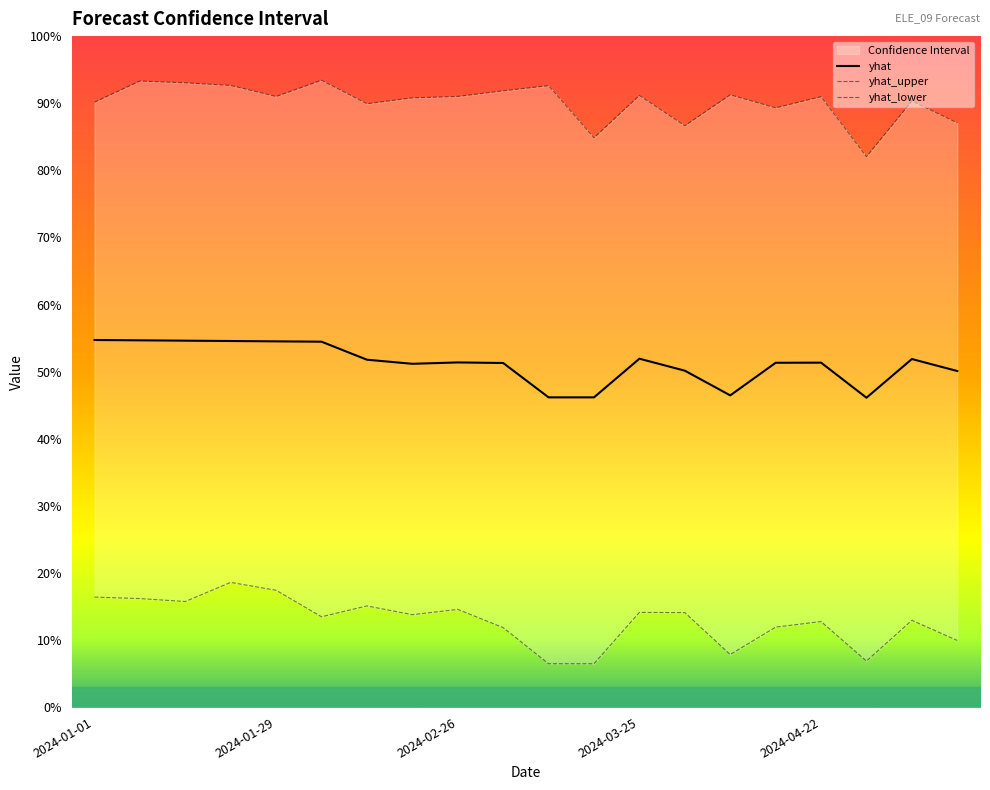

List the labels in order of yhat_lower value, largest first.

2024-01-22, 2024-01-29, 2024-01-01, 2024-01-08, 2024-01-15, 2024-02-12, 2024-02-26, 2024-03-25, 2024-04-01, 2024-02-19, 2024-02-05, 2024-05-06, 2024-04-22, 2024-04-15, 2024-03-04, 2024-05-13, 2024-04-08, 2024-04-29, 2024-03-11, 2024-03-18